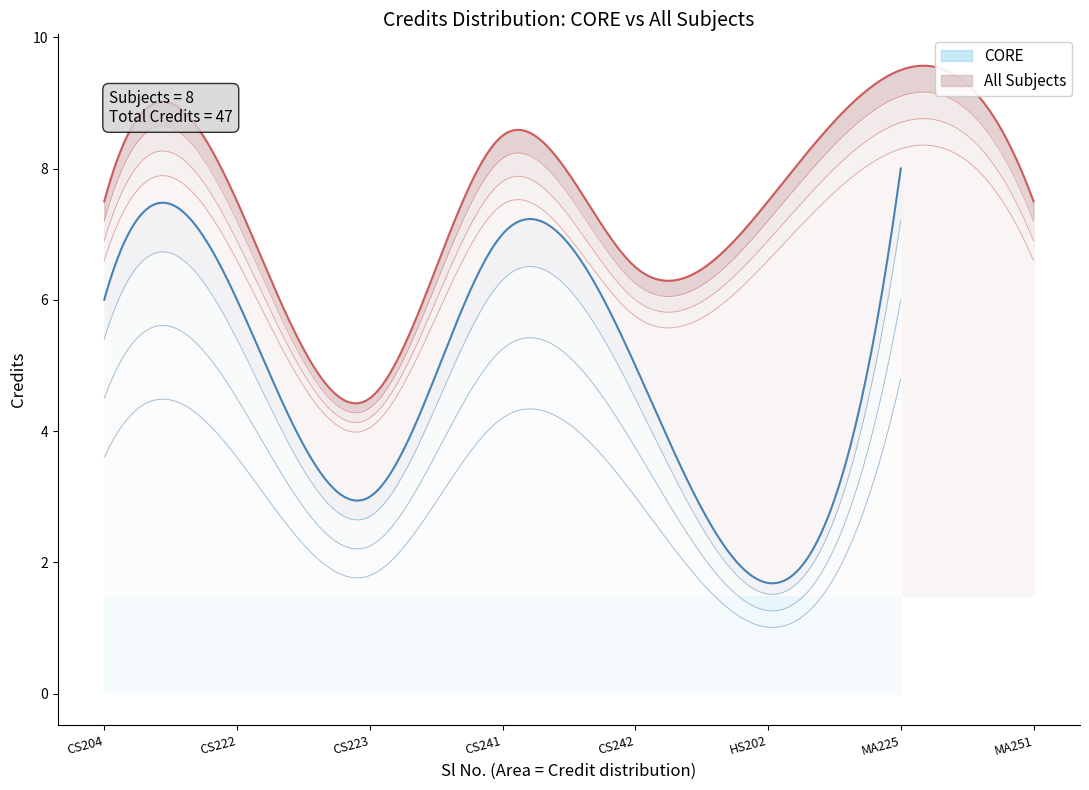

Is it true that the value at CS223 is 3?

True